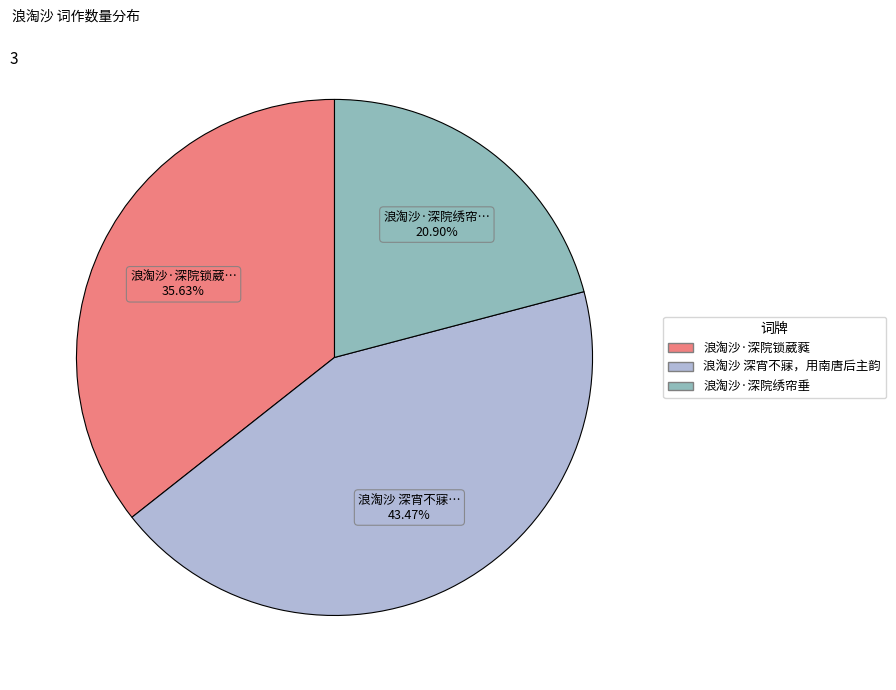

How many segments does this pie chart have?

3